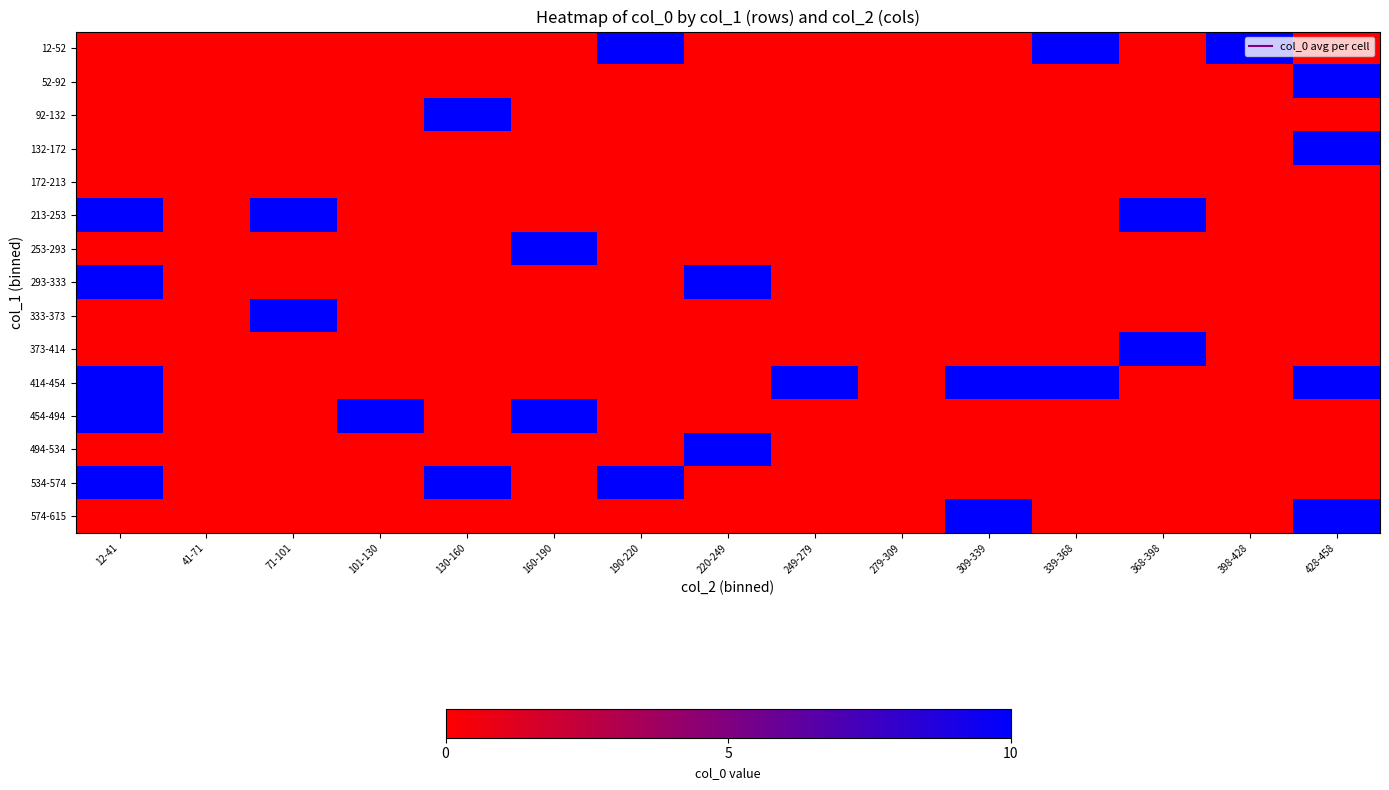

Reading left to right, what are all the values shown in this chart?

12-52: 12-41=0	41-71=0	71-101=0	101-130=0	130-160=0	160-190=0	190-220=10	220-249=0	249-279=0	279-309=0	309-339=0	339-368=10	368-398=0	398-428=10	428-458=0
52-92: 12-41=0	41-71=0	71-101=0	101-130=0	130-160=0	160-190=0	190-220=0	220-249=0	249-279=0	279-309=0	309-339=0	339-368=0	368-398=0	398-428=0	428-458=10
92-132: 12-41=0	41-71=0	71-101=0	101-130=0	130-160=10	160-190=0	190-220=0	220-249=0	249-279=0	279-309=0	309-339=0	339-368=0	368-398=0	398-428=0	428-458=0
132-172: 12-41=0	41-71=0	71-101=0	101-130=0	130-160=0	160-190=0	190-220=0	220-249=0	249-279=0	279-309=0	309-339=0	339-368=0	368-398=0	398-428=0	428-458=10
172-213: 12-41=0	41-71=0	71-101=0	101-130=0	130-160=0	160-190=0	190-220=0	220-249=0	249-279=0	279-309=0	309-339=0	339-368=0	368-398=0	398-428=0	428-458=0
213-253: 12-41=10	41-71=0	71-101=10	101-130=0	130-160=0	160-190=0	190-220=0	220-249=0	249-279=0	279-309=0	309-339=0	339-368=0	368-398=10	398-428=0	428-458=0
253-293: 12-41=0	41-71=0	71-101=0	101-130=0	130-160=0	160-190=10	190-220=0	220-249=0	249-279=0	279-309=0	309-339=0	339-368=0	368-398=0	398-428=0	428-458=0
293-333: 12-41=10	41-71=0	71-101=0	101-130=0	130-160=0	160-190=0	190-220=0	220-249=10	249-279=0	279-309=0	309-339=0	339-368=0	368-398=0	398-428=0	428-458=0
333-373: 12-41=0	41-71=0	71-101=10	101-130=0	130-160=0	160-190=0	190-220=0	220-249=0	249-279=0	279-309=0	309-339=0	339-368=0	368-398=0	398-428=0	428-458=0
373-414: 12-41=0	41-71=0	71-101=0	101-130=0	130-160=0	160-190=0	190-220=0	220-249=0	249-279=0	279-309=0	309-339=0	339-368=0	368-398=10	398-428=0	428-458=0
414-454: 12-41=10	41-71=0	71-101=0	101-130=0	130-160=0	160-190=0	190-220=0	220-249=0	249-279=10	279-309=0	309-339=10	339-368=10	368-398=0	398-428=0	428-458=10
454-494: 12-41=10	41-71=0	71-101=0	101-130=10	130-160=0	160-190=10	190-220=0	220-249=0	249-279=0	279-309=0	309-339=0	339-368=0	368-398=0	398-428=0	428-458=0
494-534: 12-41=0	41-71=0	71-101=0	101-130=0	130-160=0	160-190=0	190-220=0	220-249=10	249-279=0	279-309=0	309-339=0	339-368=0	368-398=0	398-428=0	428-458=0
534-574: 12-41=10	41-71=0	71-101=0	101-130=0	130-160=10	160-190=0	190-220=10	220-249=0	249-279=0	279-309=0	309-339=0	339-368=0	368-398=0	398-428=0	428-458=0
574-615: 12-41=0	41-71=0	71-101=0	101-130=0	130-160=0	160-190=0	190-220=0	220-249=0	249-279=0	279-309=0	309-339=10	339-368=0	368-398=0	398-428=0	428-458=10